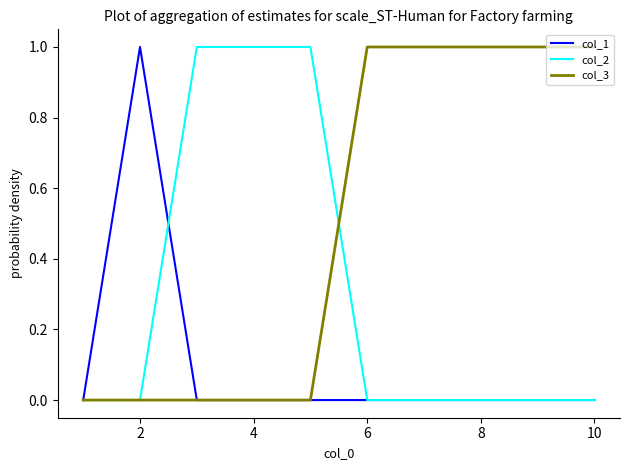

Does the chart have visible grid lines?

No